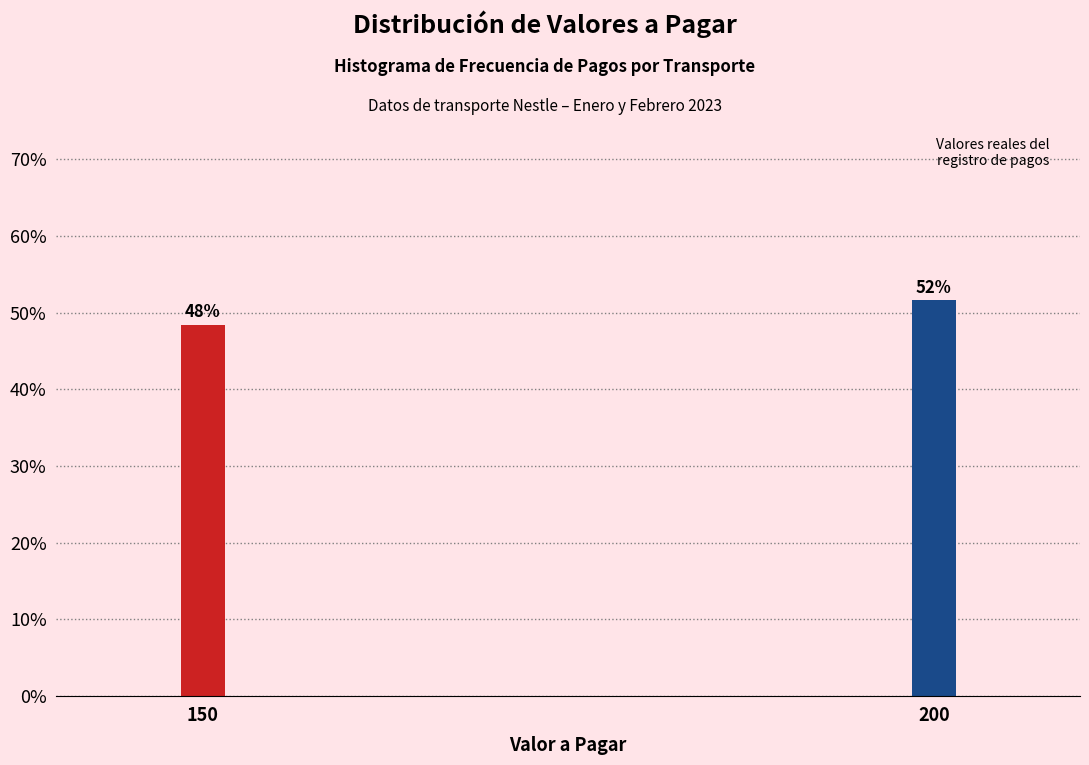

How many bars are there in total?

2